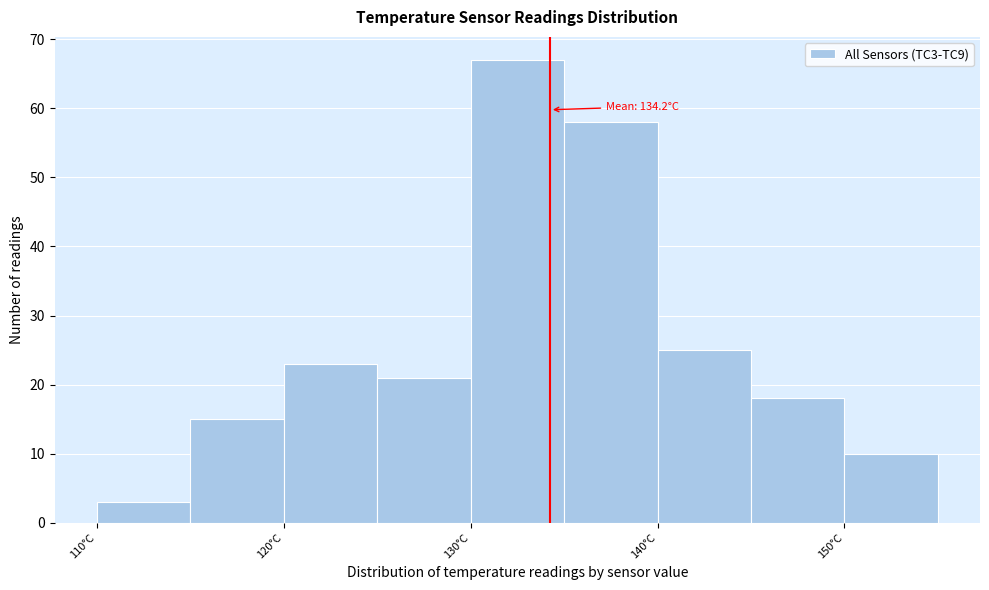

Which range on the x-axis has the tallest bar?

130 to 135